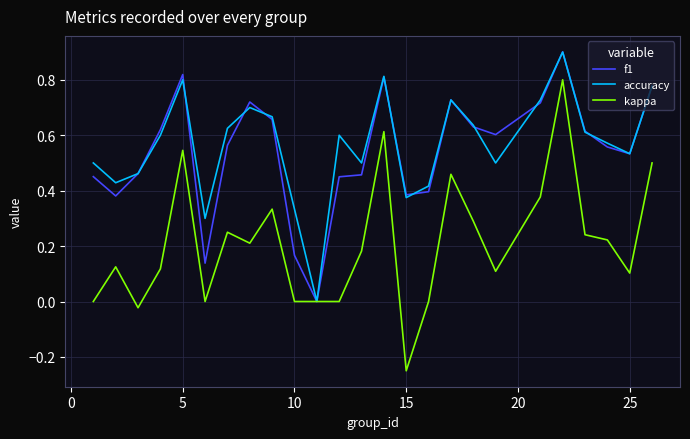

How many lines are shown in the chart?

3